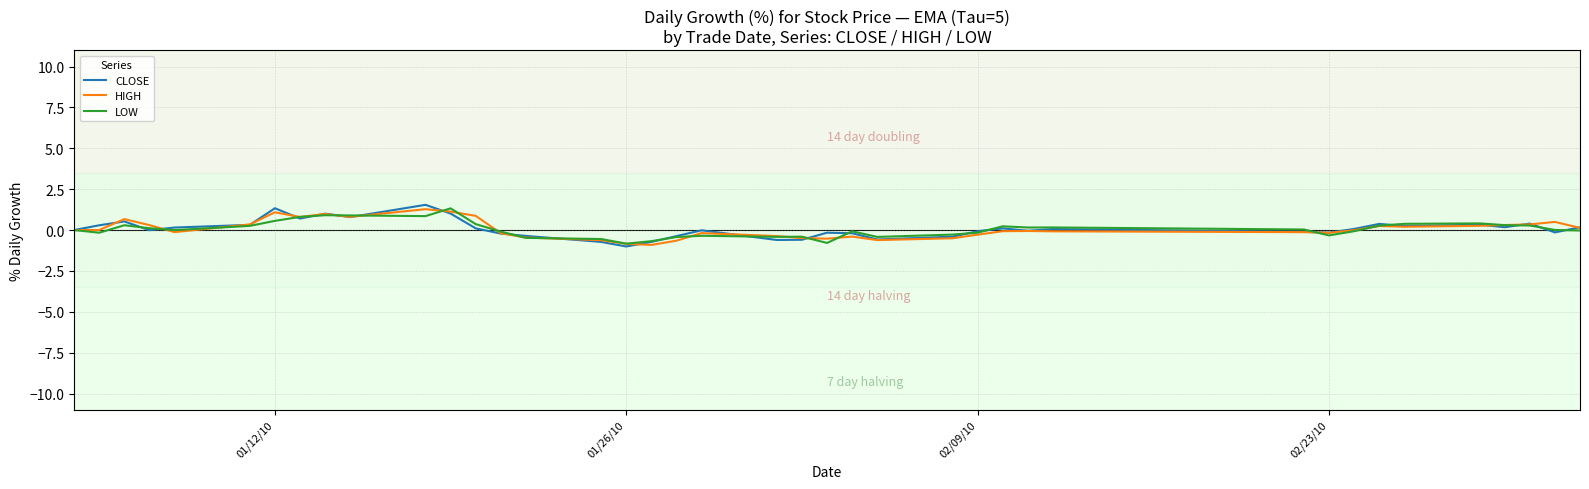

What is the highest value of the LOW series?

1.3